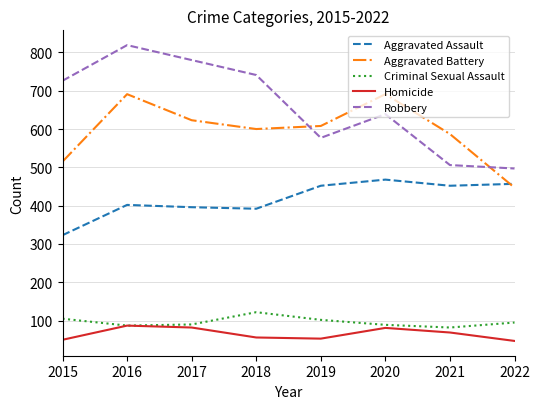

Rank the series by their maximum value, from highest to lowest.

Robbery, Aggravated Battery, Aggravated Assault, Criminal Sexual Assault, Homicide